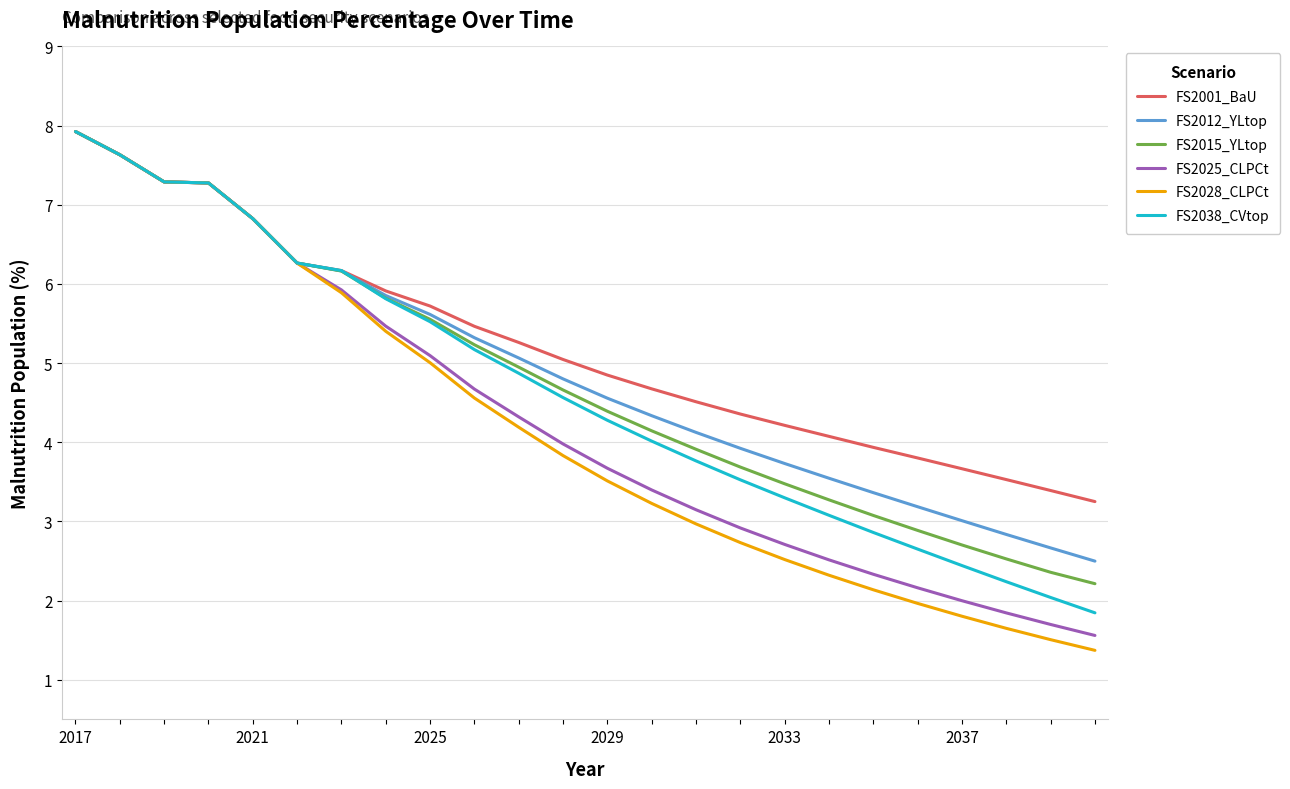

What is the greatest value displayed?

7.9